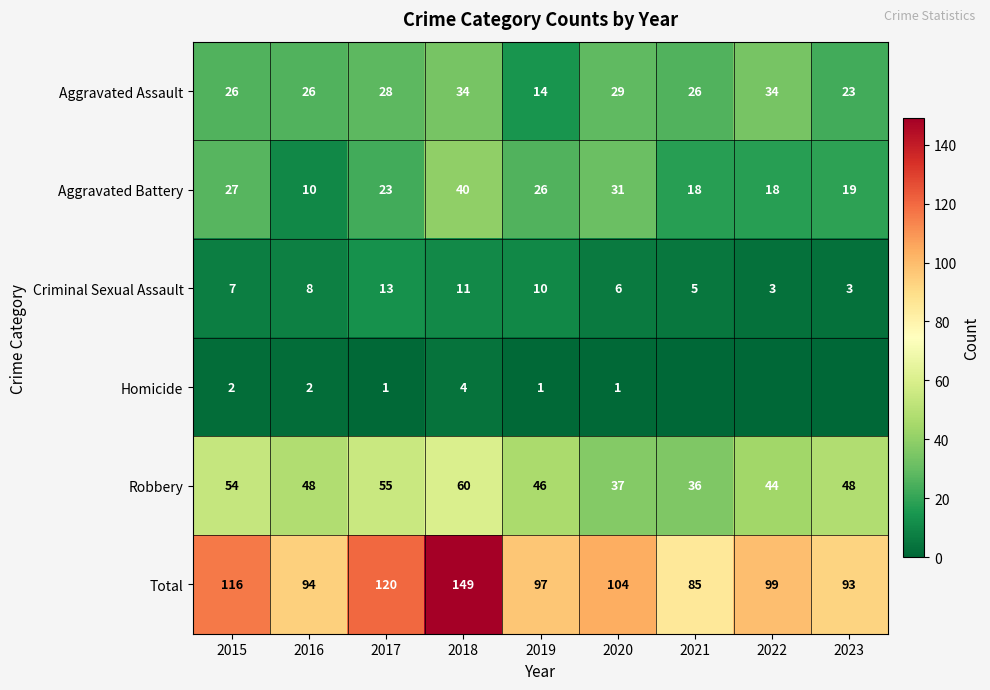

At which category does the chart reach its minimum across all series?

2021